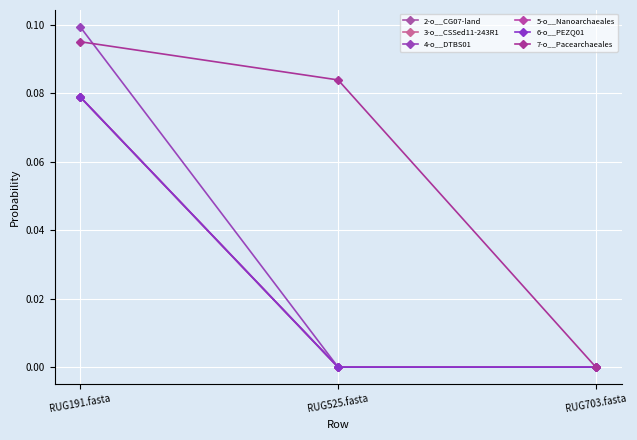

Does the chart have visible grid lines?

Yes